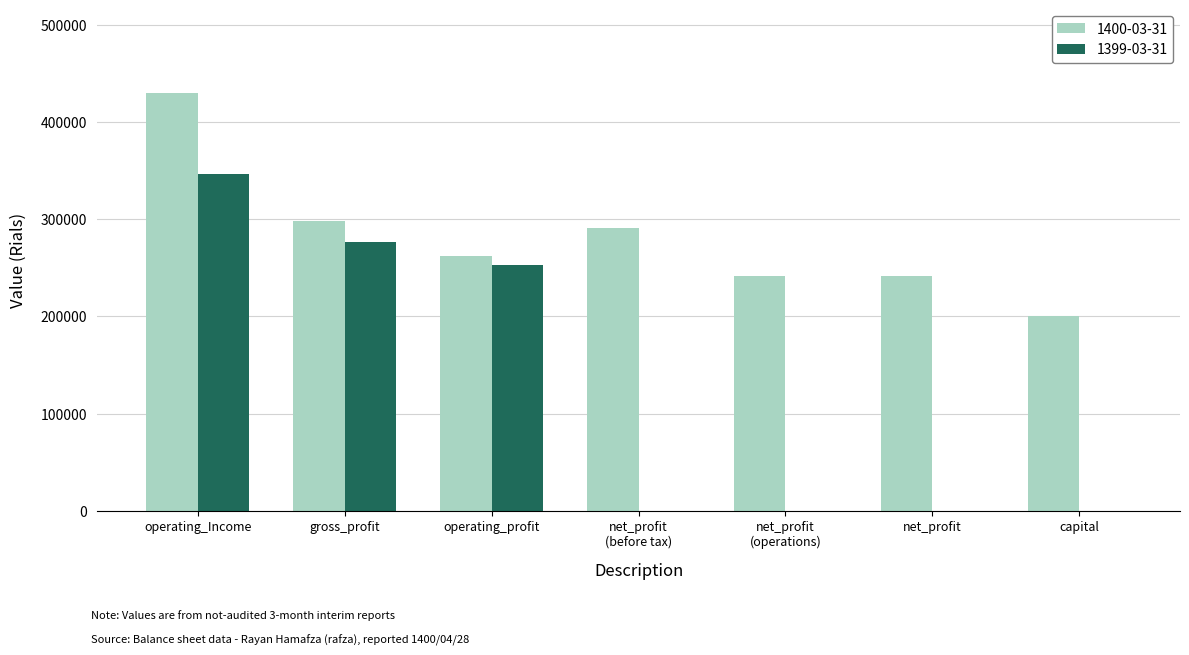

The 1399-03-31 series shows 253355 at operating_profit. True or false?

True